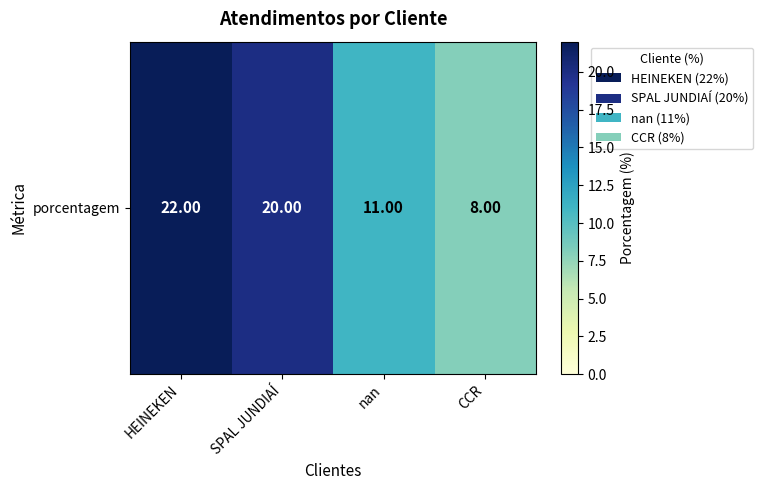

What is the change in value from HEINEKEN to SPAL JUNDIAÍ?

-2